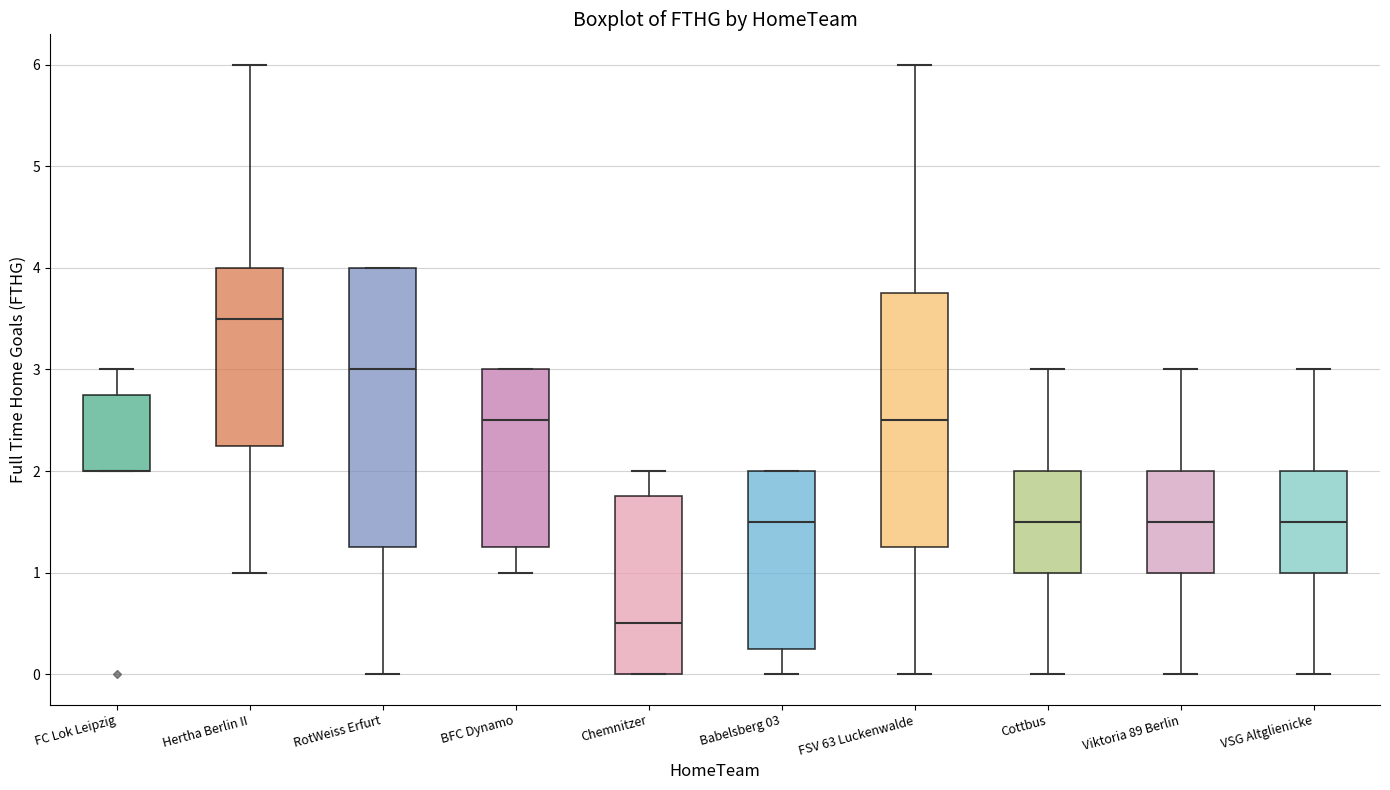

Which box is the tallest, from its lower edge to its upper edge?

RotWeiss Erfurt